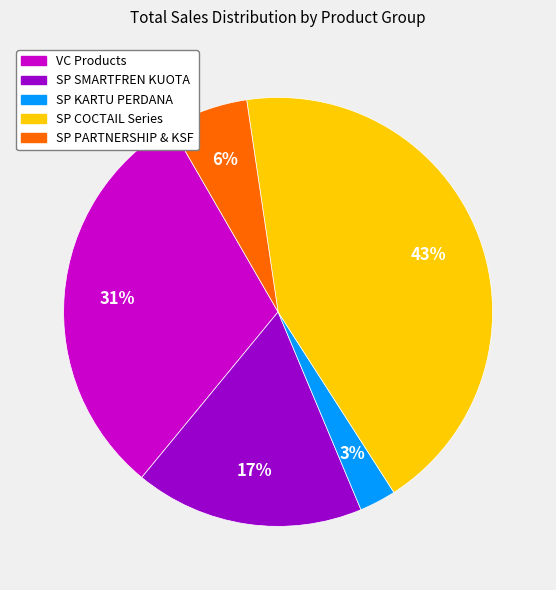

Is there any slice that represents more than half of the pie?

No